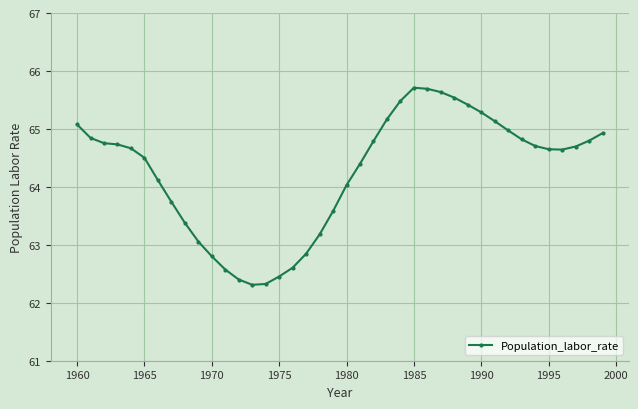

What is the minimum value shown in the chart?

62.3